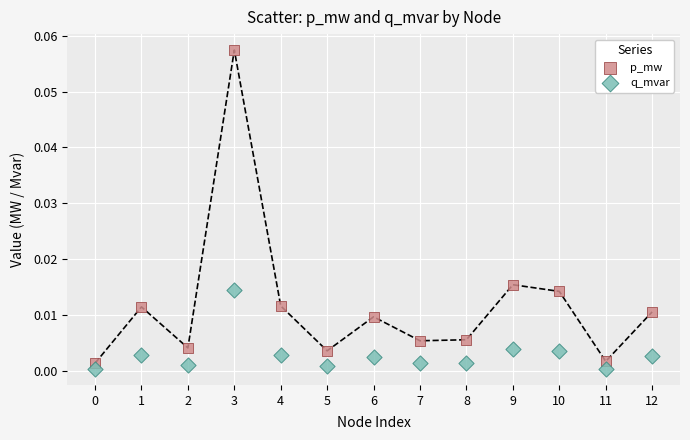

Which series reaches the maximum Y coordinate?

p_mw